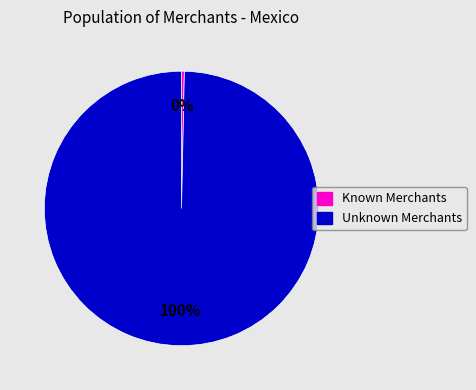

Which has a higher value, Known Merchants or Unknown Merchants?

Unknown Merchants